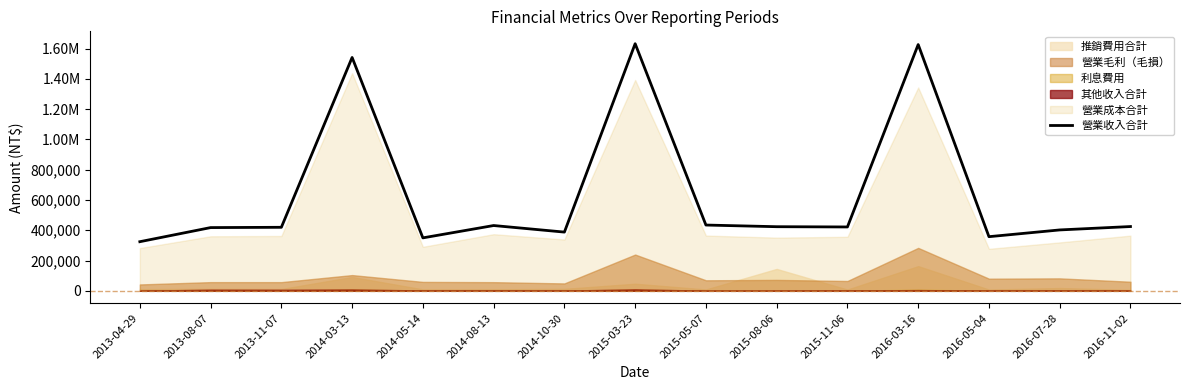

Which has a higher value, 2015-03-23 or 2014-08-13?

2015-03-23